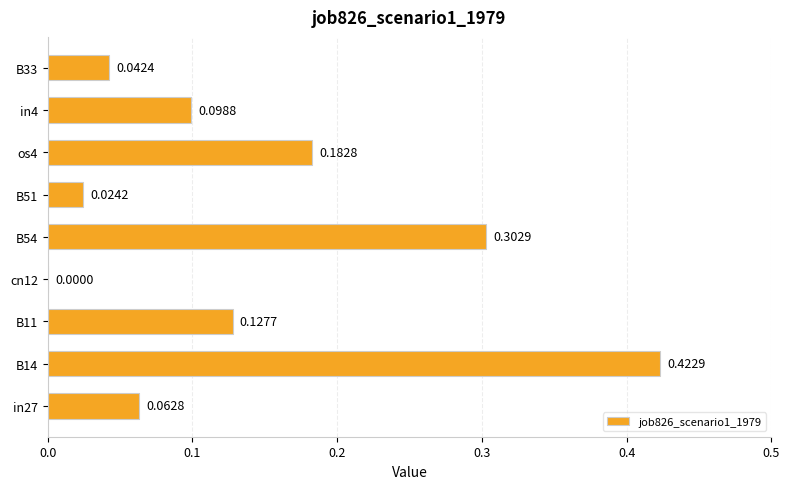

How many data points does each series have?

9